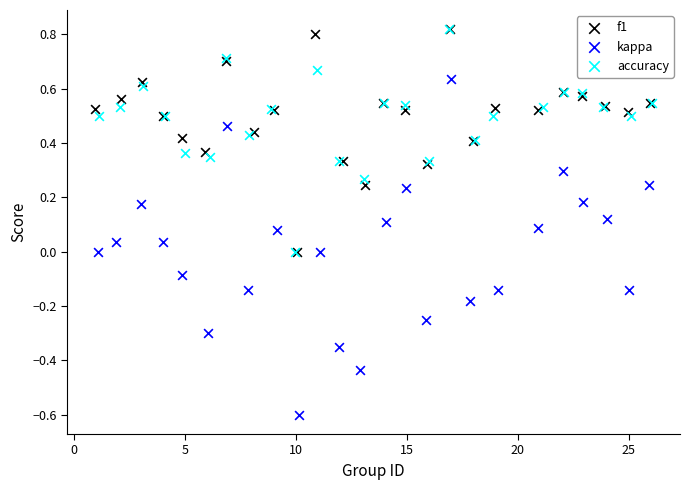

Which series contains the lowest Y value?

kappa